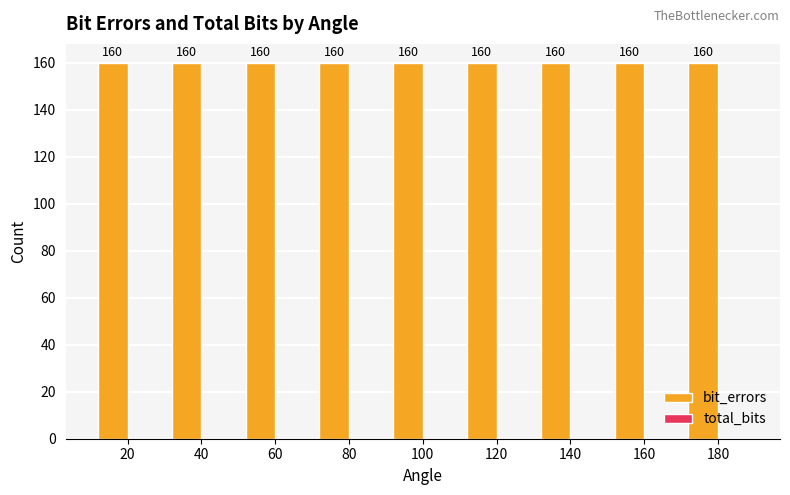

What is the value of the bit_errors bar at the 7th from the left?

160